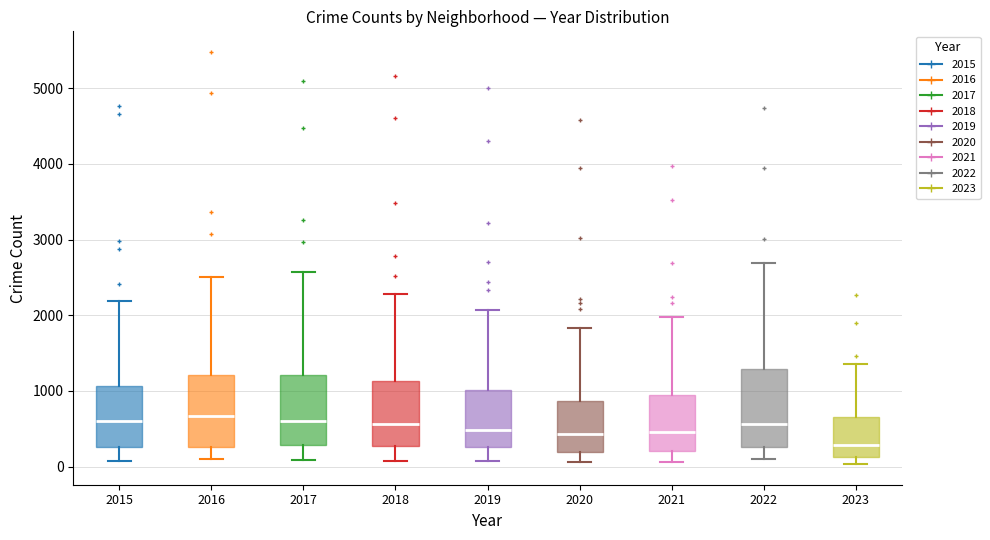

Where does the median line of the box at x = 2015 sit on the y-axis? The values are not printed on the chart, so give them approximately, as read against the axis.

600